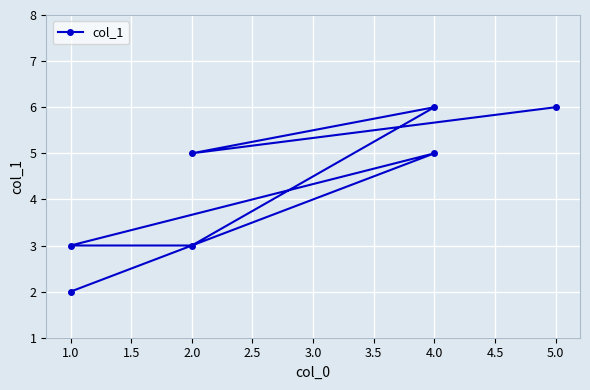

What is the approximate value at 1.0?

3